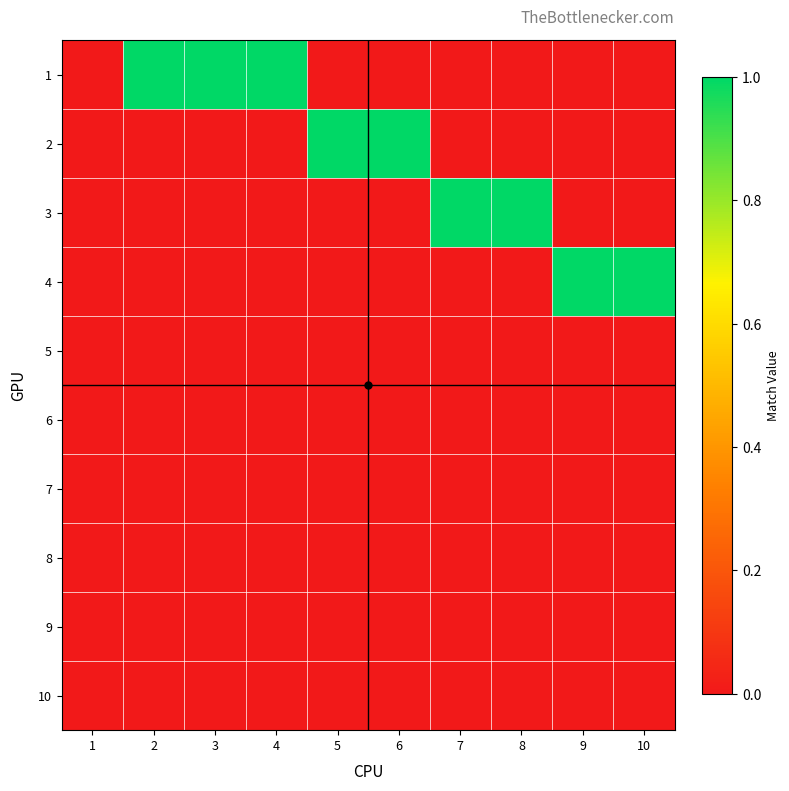

At which category is the sum across all series the highest?

2